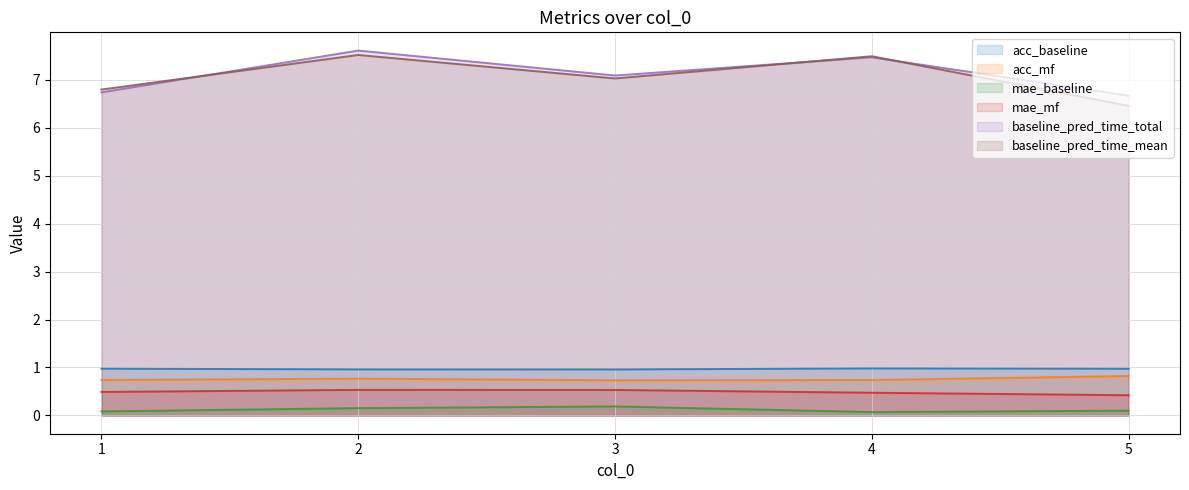

What is the value of the baseline_pred_time_mean point at the 1st from the left?

6.8